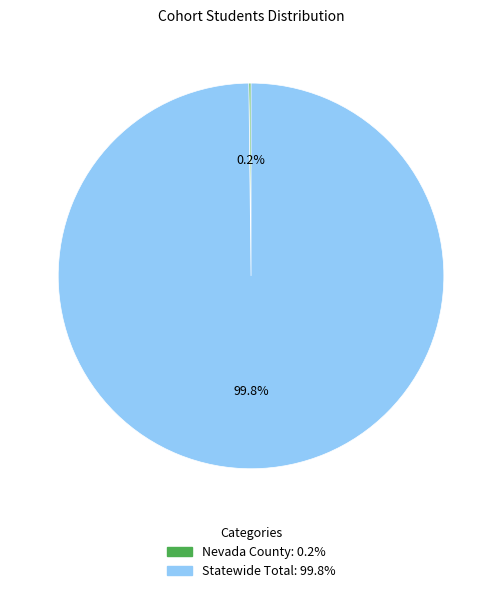

Does any single category account for the majority?

Yes